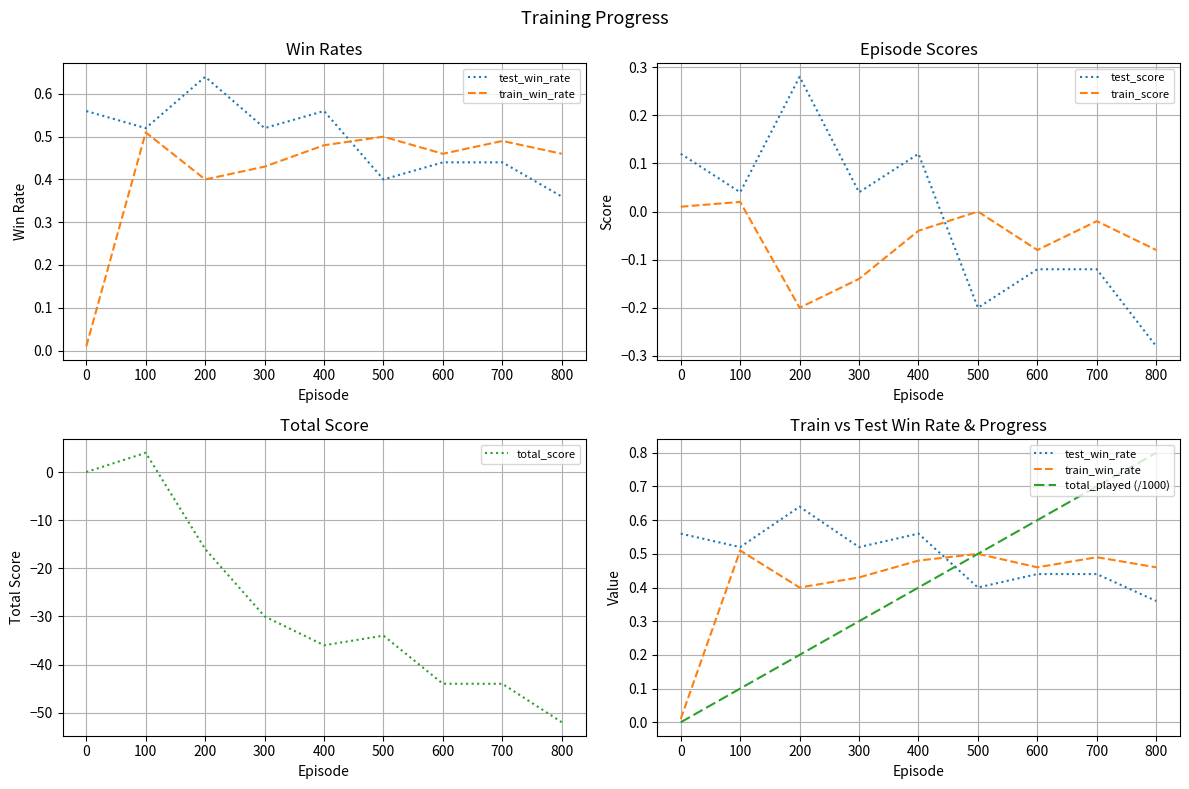

Is it true that total_score equals -30 at 300?

True